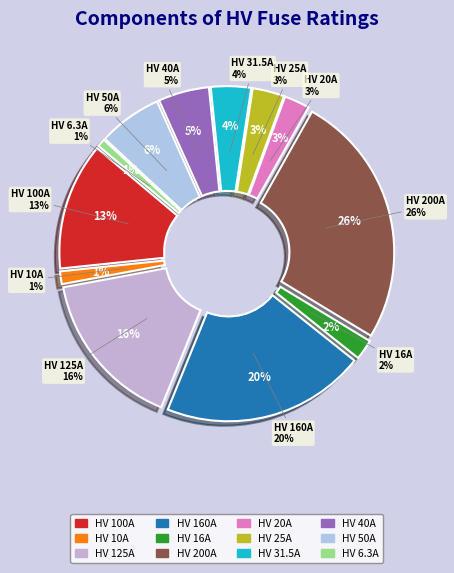

True or false: HV 16A accounts for 2% of the total.

True